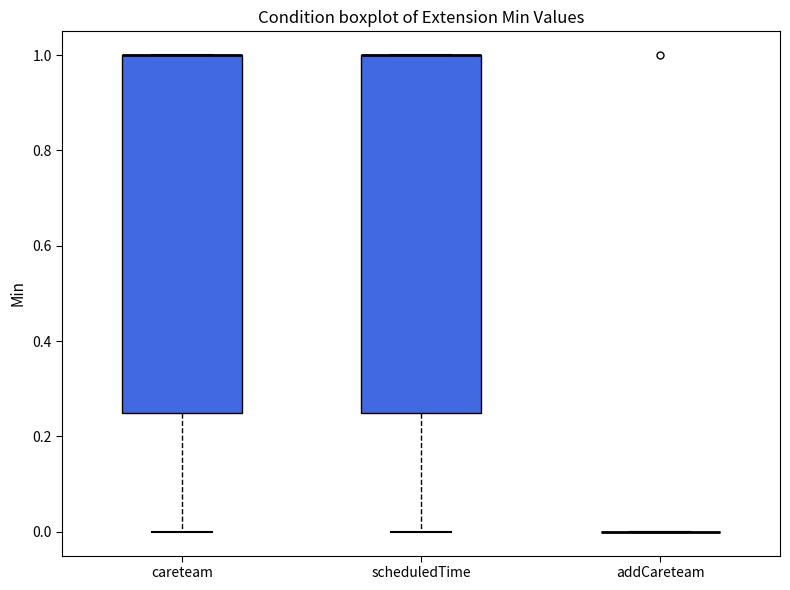

Where is the lower edge of the box for careteam on the y-axis? The values are not printed on the chart, so give them approximately, as read against the axis.

0.26